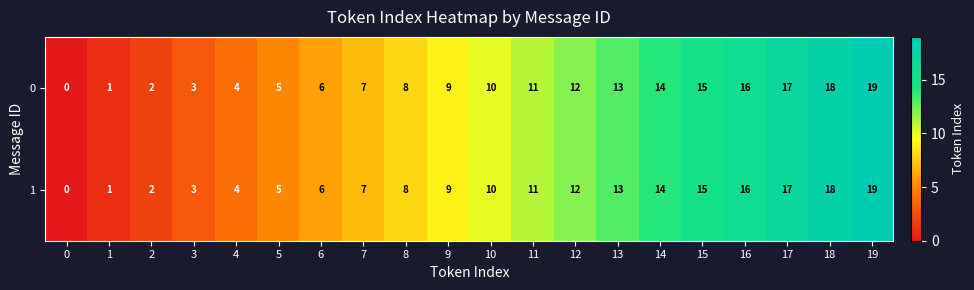

Is it true that 1 equals 6 at 12?

False